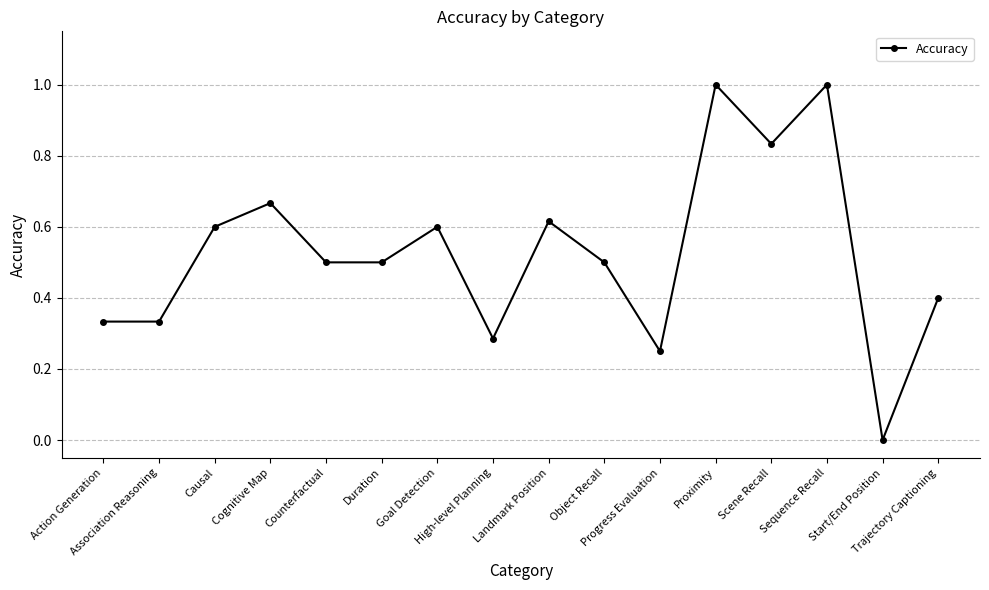

What is the sum of all values?

8.4